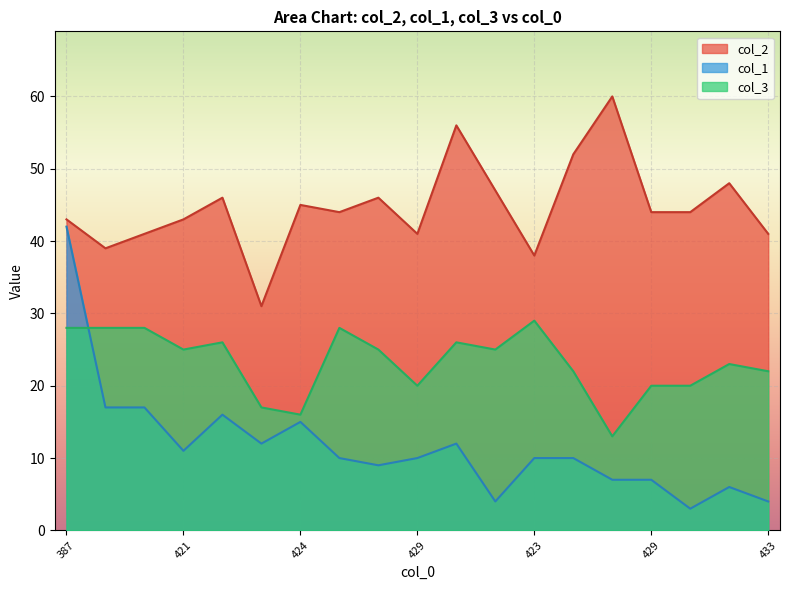

True or false: col_2 has more than 0 interior local peaks.

True